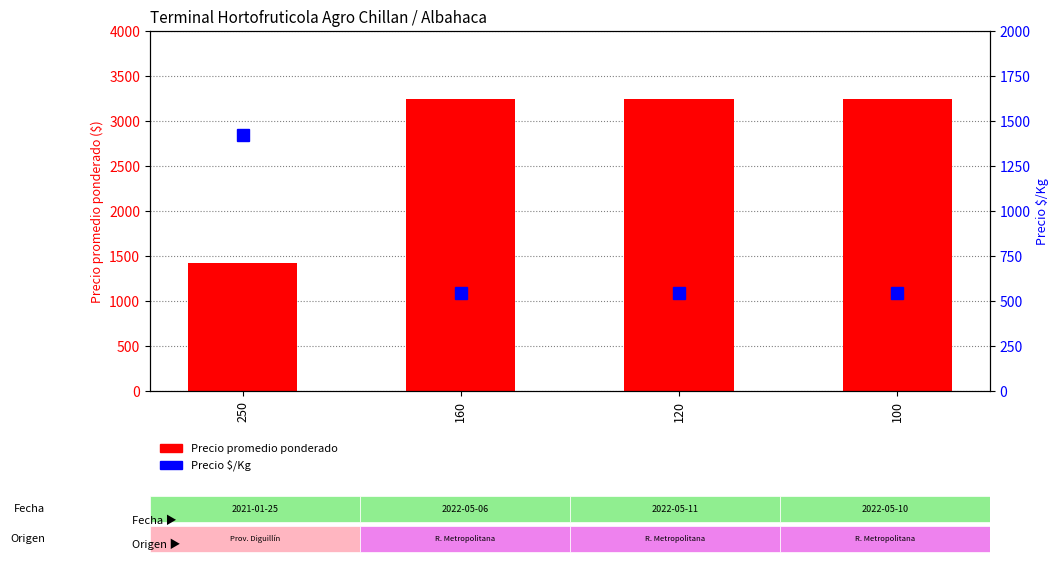

How many Precio $/Kg values are between 542 and 1420?

4